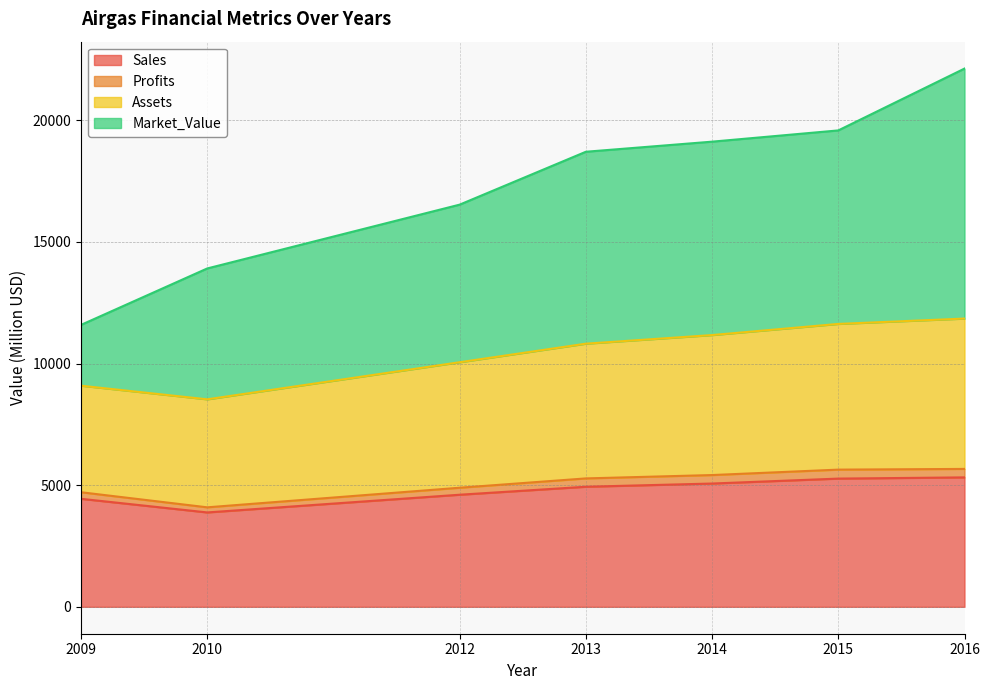

Is it true that Sales equals 6469.7 at 2012?

False